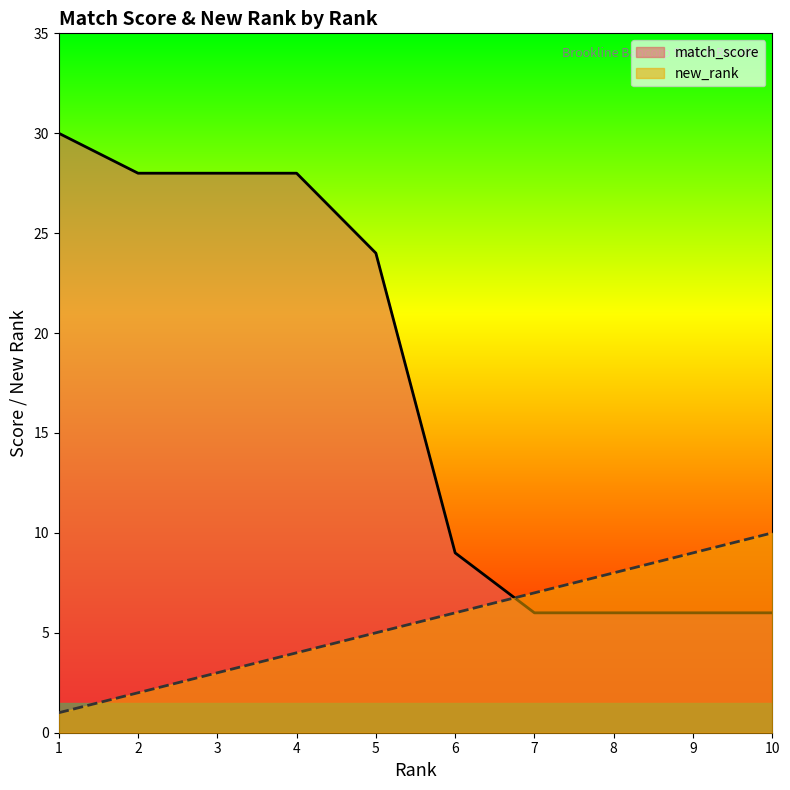

What is the total value across all series at 10?

16